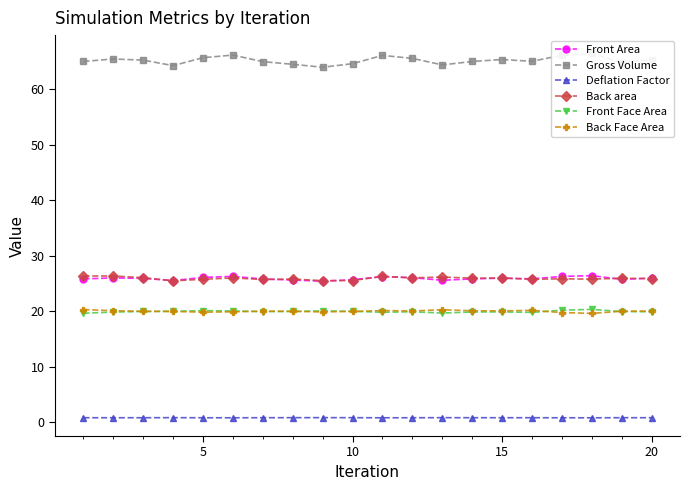

What is the highest value of the Front Face Area series?

20.3